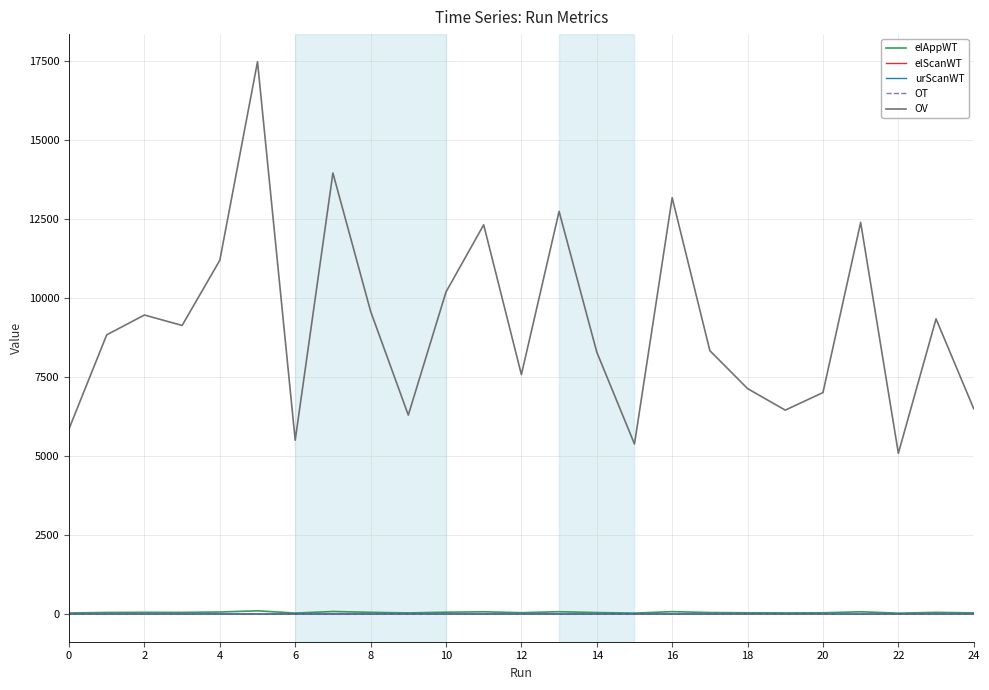

True or false: elScanWT and elAppWT intersect in this chart.

False